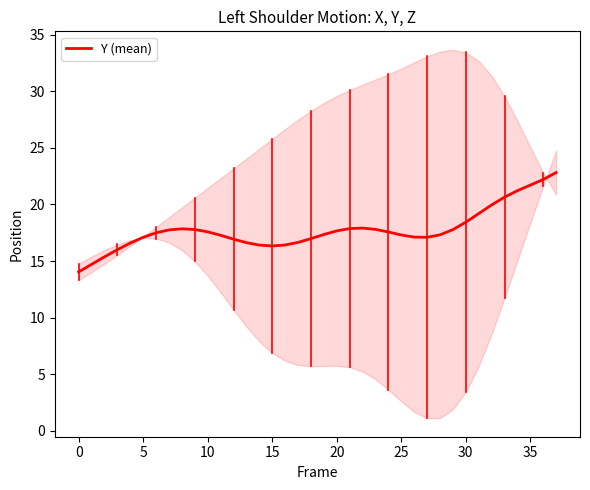

What is the change in value from 14 to 35?

+5.3